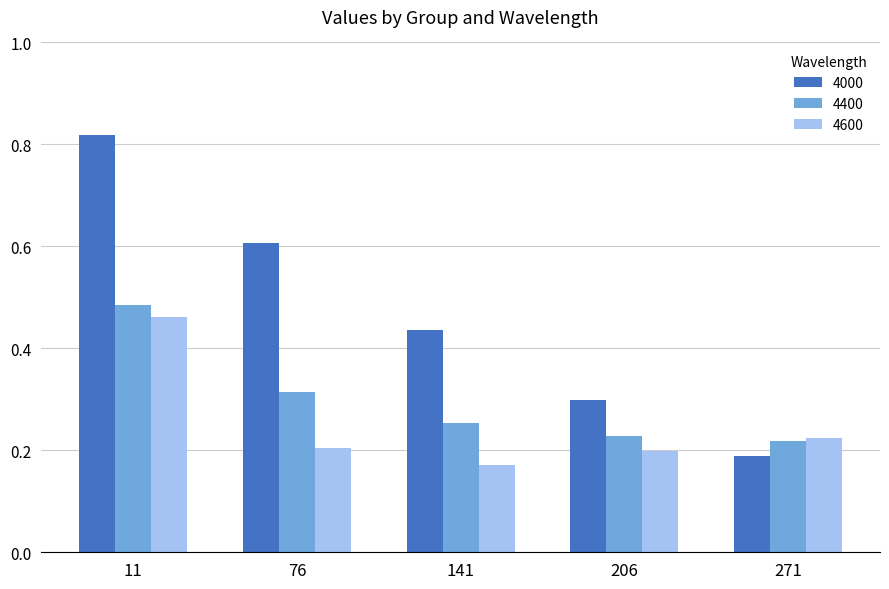

Count the 4400 values in the range 0 to 1.

5